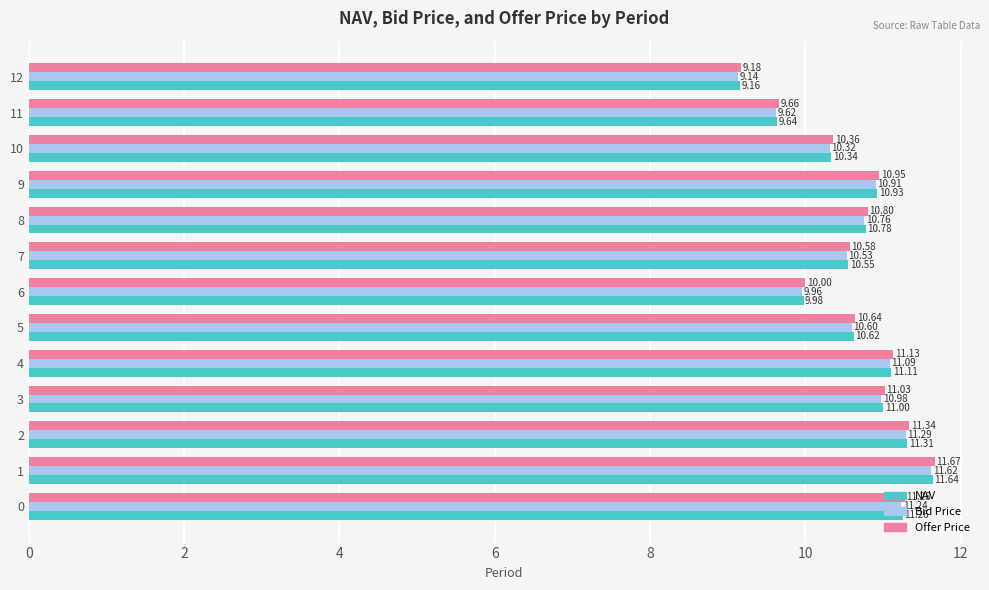

List the labels in order of NAV value, smallest first.

12, 11, 6, 10, 7, 5, 8, 9, 3, 4, 0, 2, 1